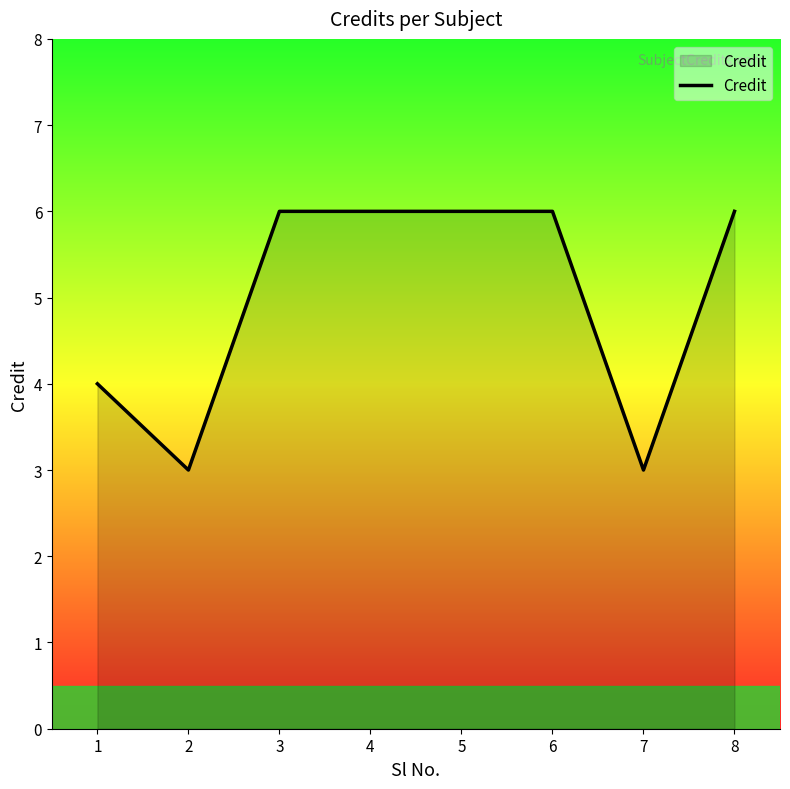

Reading right to left, what are all the values shown in this chart?

6	3	6	6	6	6	3	4